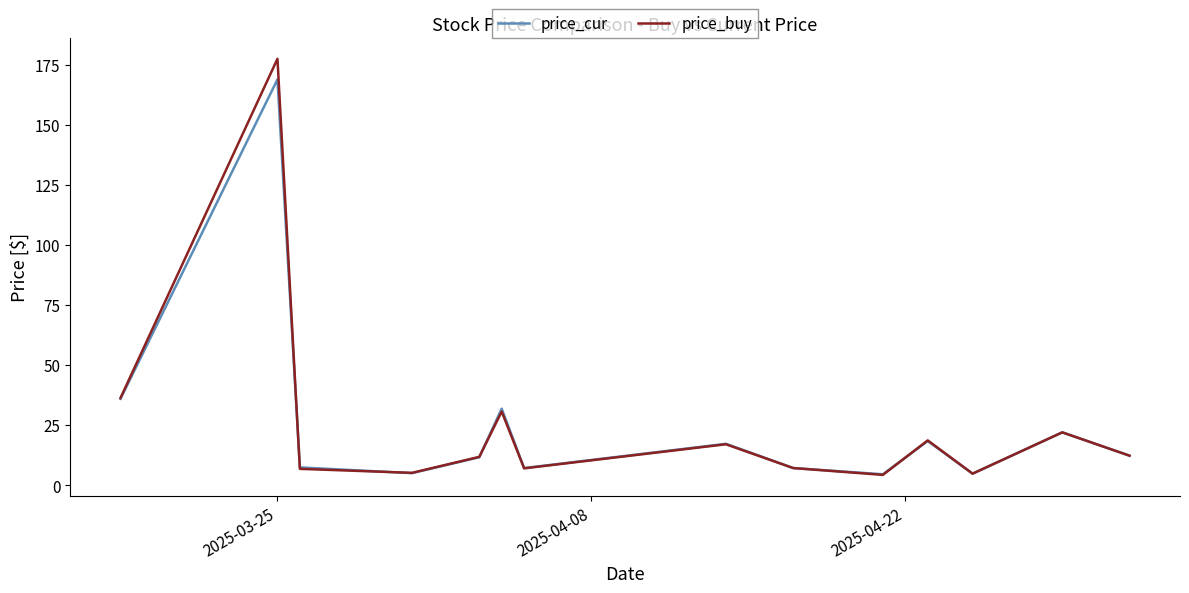

Which series has the largest range (max minus min)?

price_buy